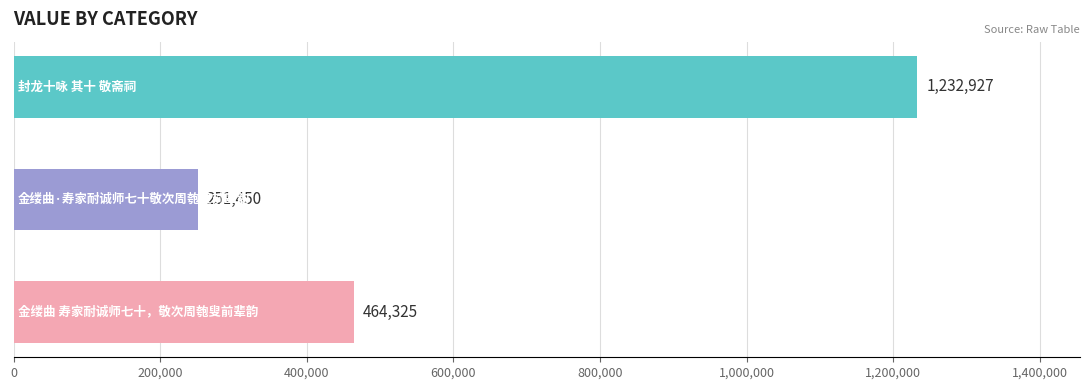

What is the sum of all values?

1948702